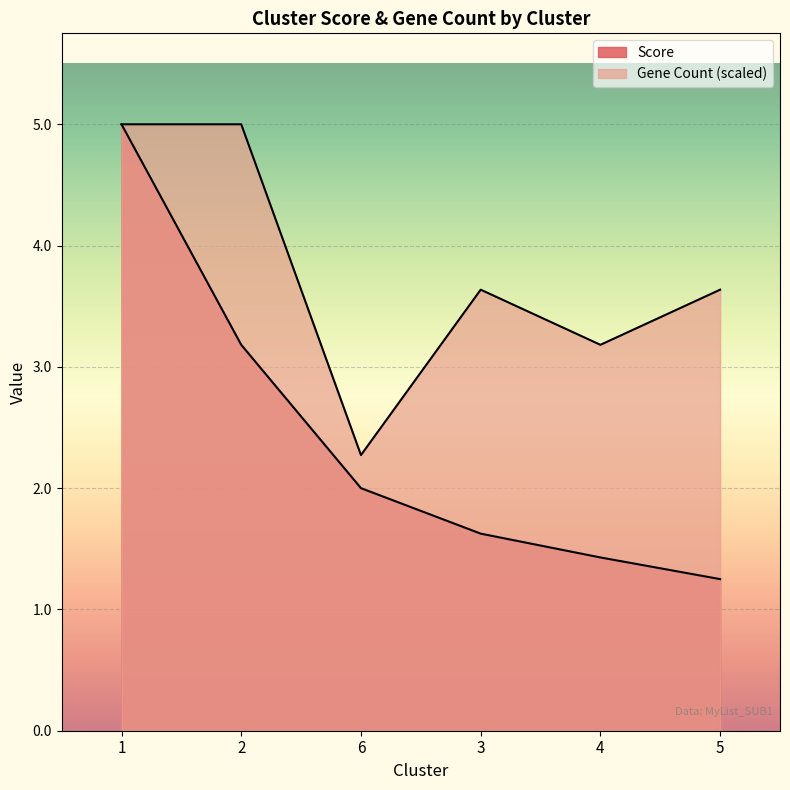

True or false: Gene Count and Score intersect in this chart.

False